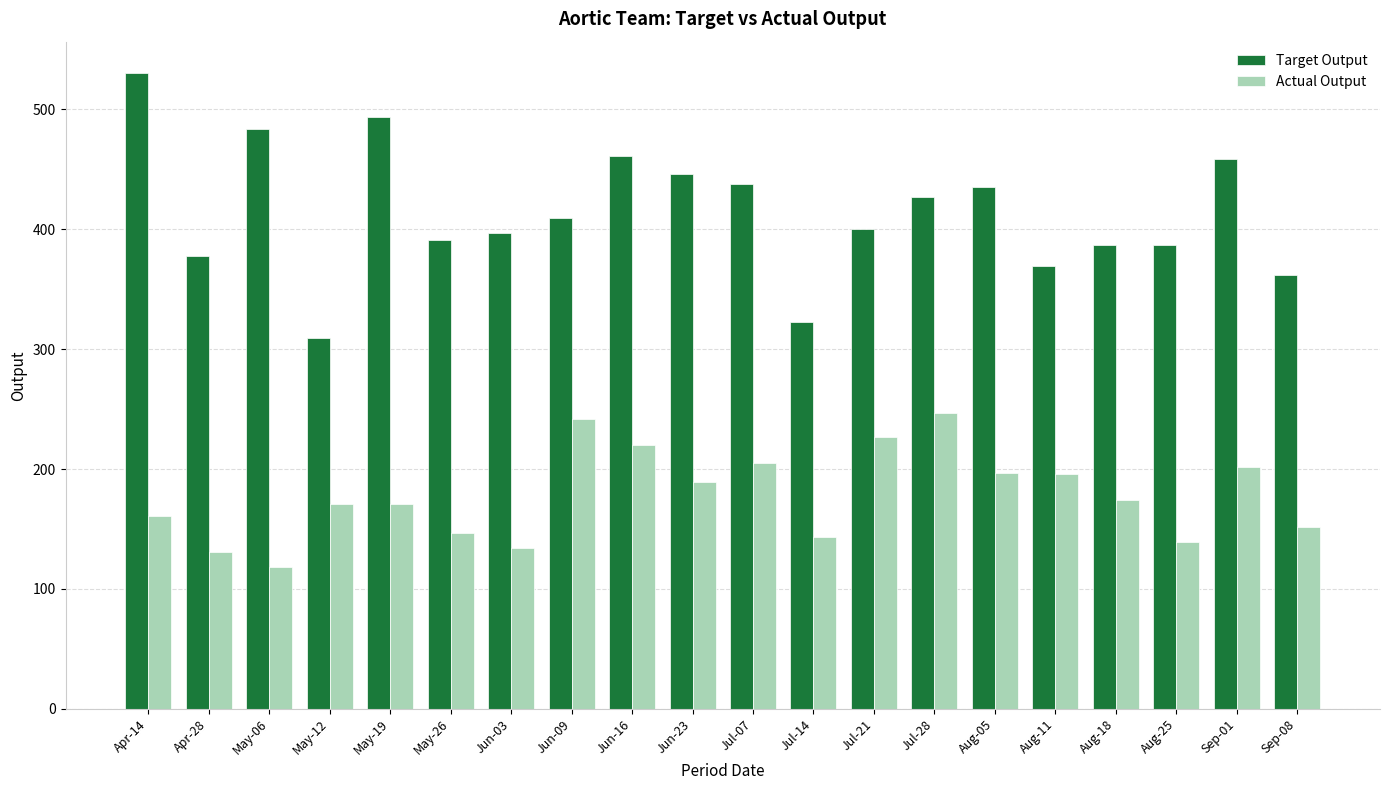

Are the bars horizontal?

No